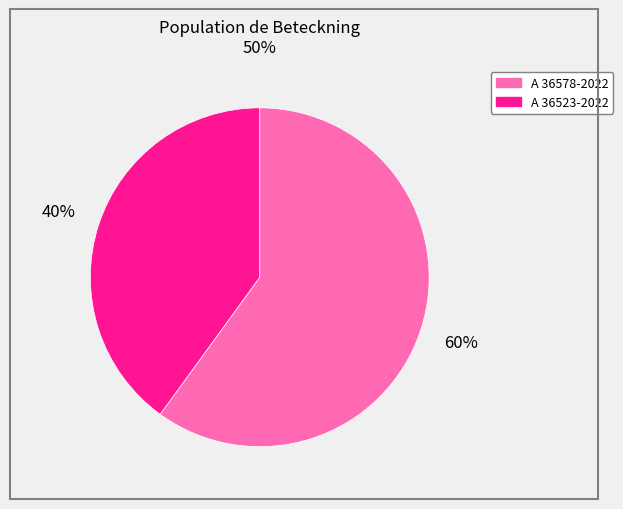

How many segments does this pie chart have?

2